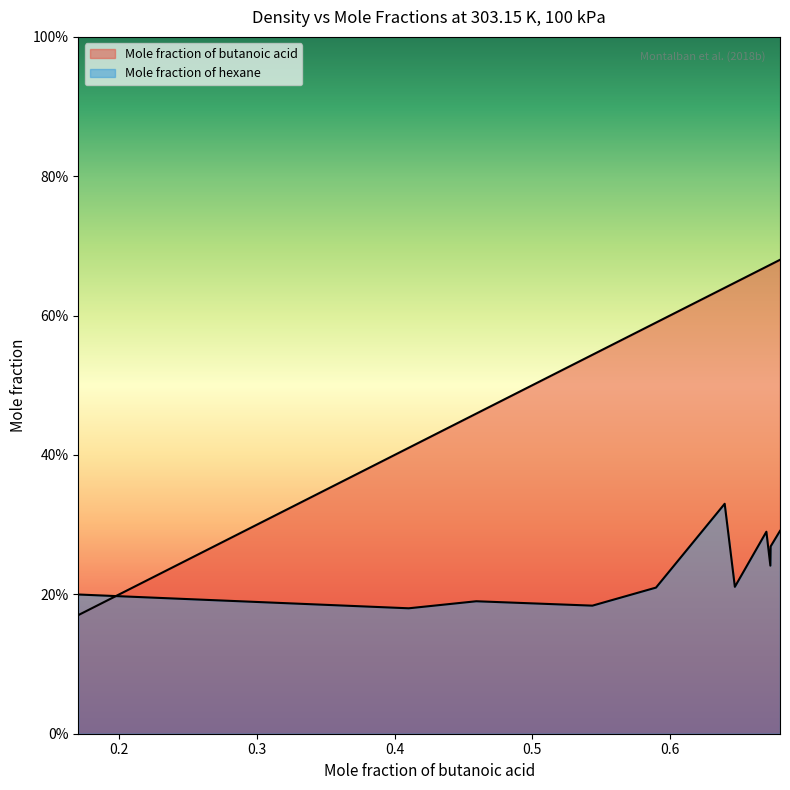

Is the value of Mole fraction of hexane at 0.2449 greater than the value of Mole fraction of butanoic acid at 0.6733?

No